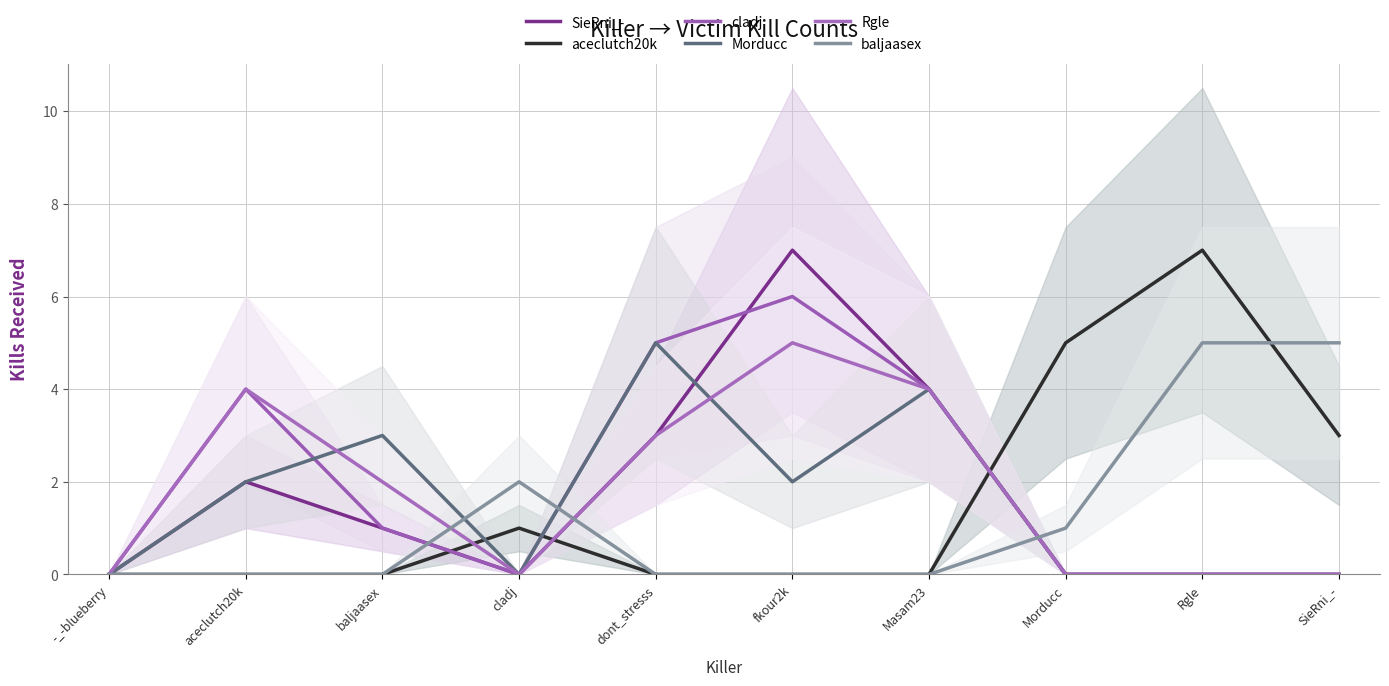

What is the label of the 7th point from the left?

Masam23